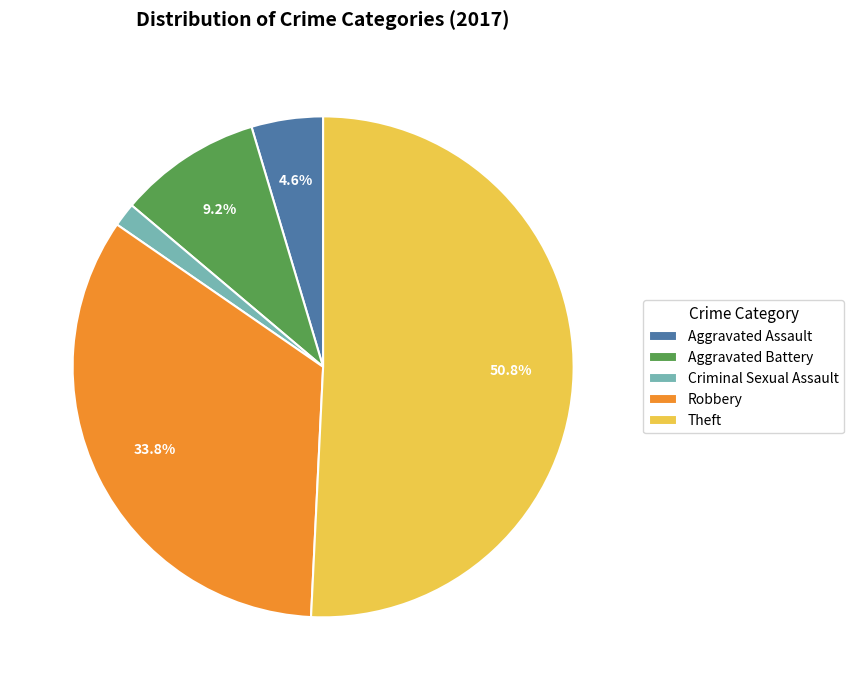

To the nearest percent, what is the average slice percentage?

20%